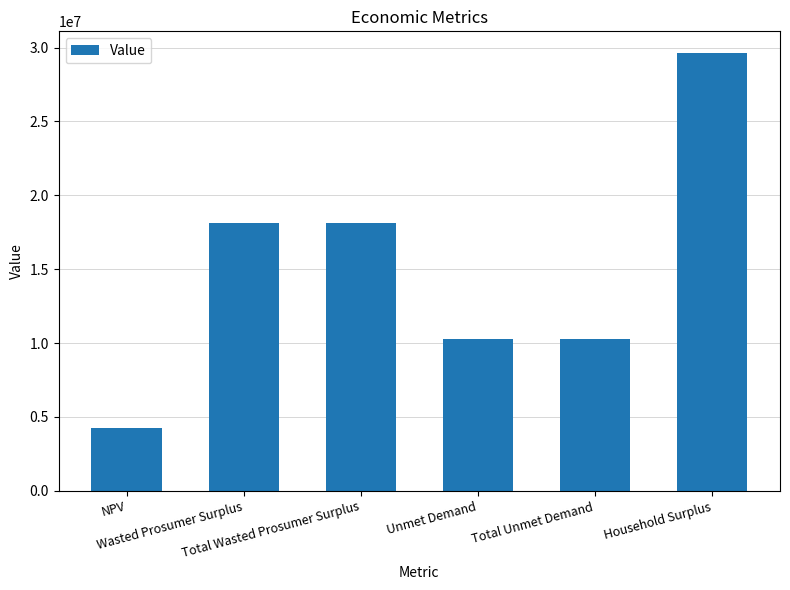

What is the change in value from NPV to Total Unmet Demand?

+6061035.5